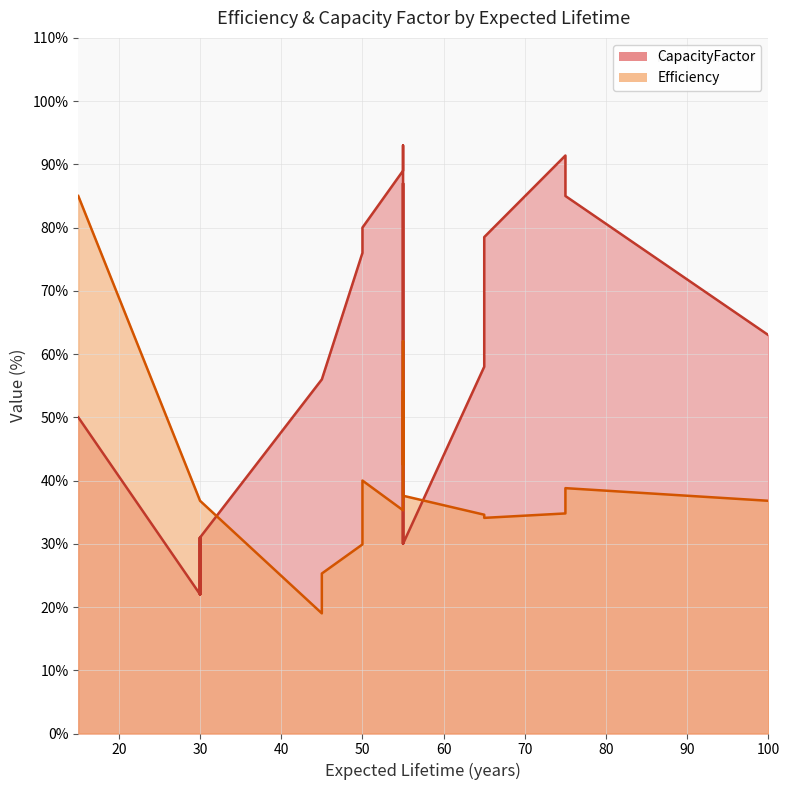

What is the lowest value of the Efficiency series?

19.0